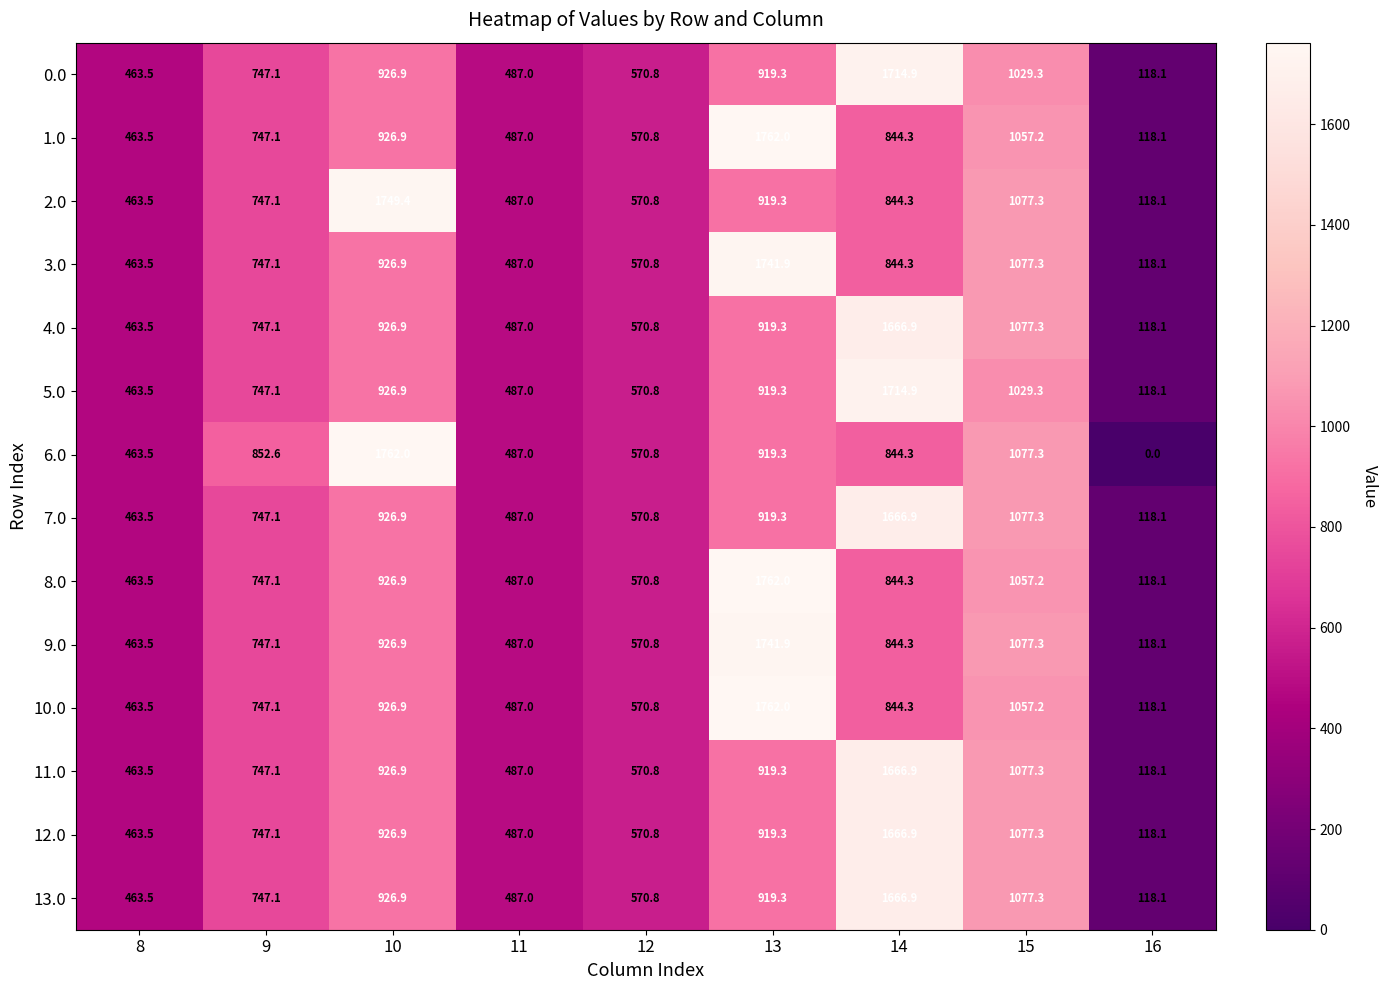

What is the lowest value of the 13.0 series?

118.1